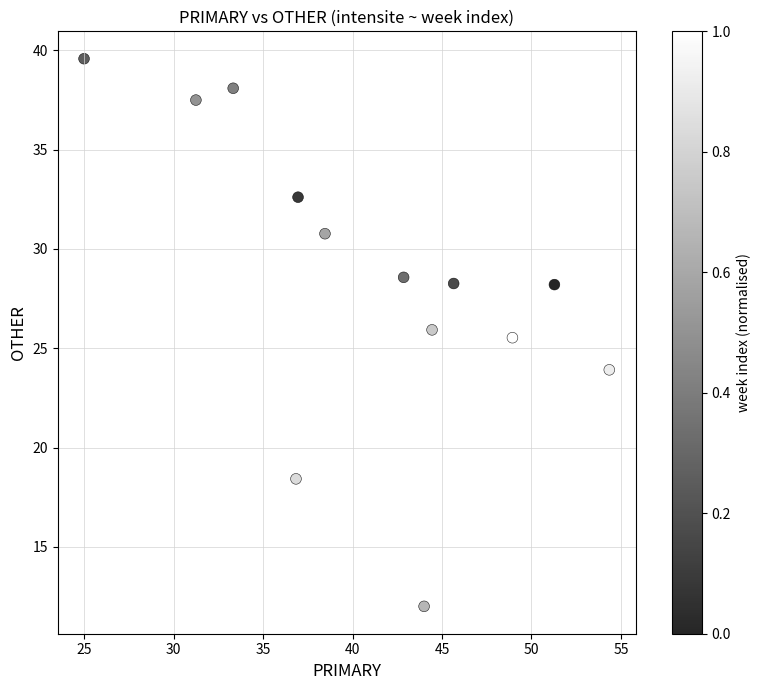

What is the range of X values (max minus min)?

29.3